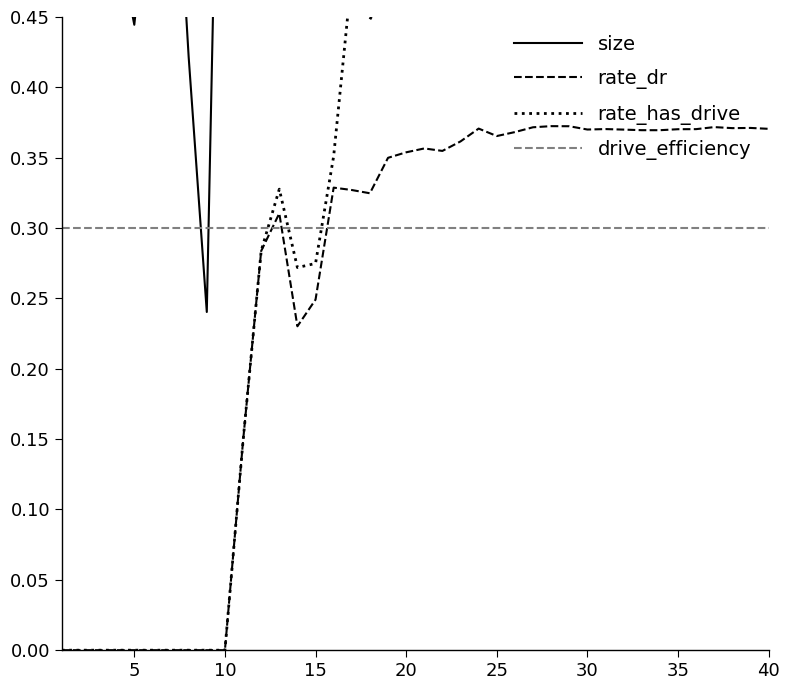

True or false: rate_dr has a value of 0.2 at 5.

False